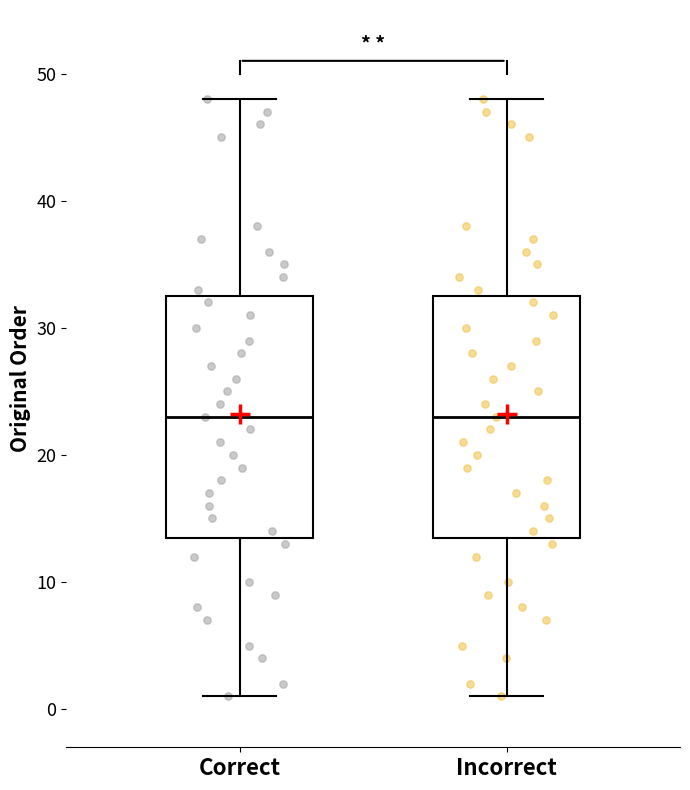

Reading left to right, transcribe this box plot: for each box, give where its median line is, the range the box spans, and where its two whiskers end, as read against the y-axis. The values are not printed on the chart, so give them approximately, as read against the axis.

Correct: median 23, box 14 to 33, whiskers 1 to 48
Incorrect: median 23, box 14 to 33, whiskers 1 to 48